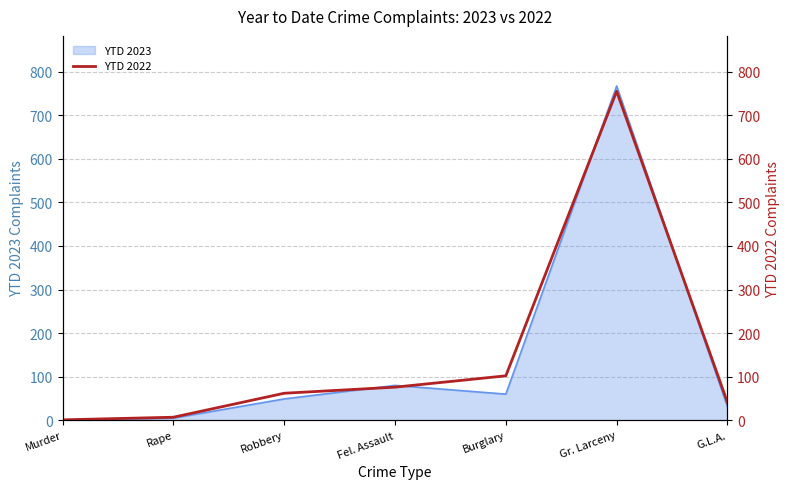

At which label is YTD 2023 closest to 383?

Fel. Assault